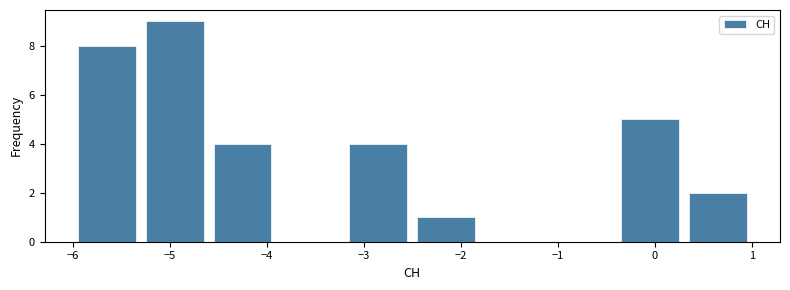

Over which range of the x-axis is the bar tallest?

-5.3 to -4.6